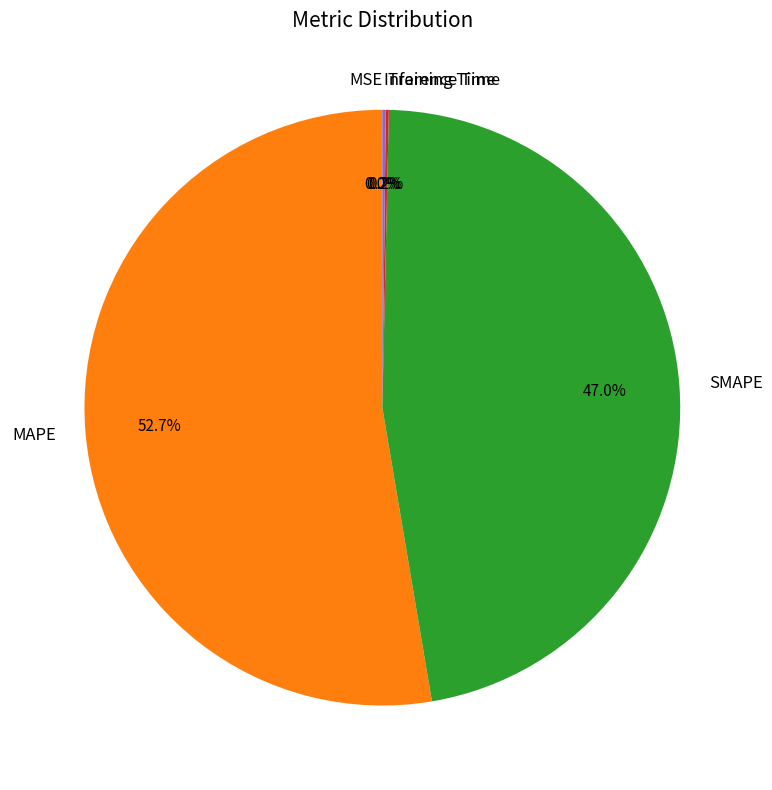

What portion of the pie excludes SMAPE?

53.0%